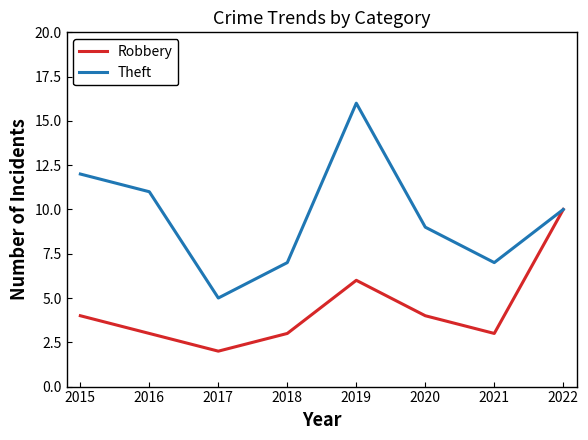

Does the chart display data point markers on the line(s)?

No